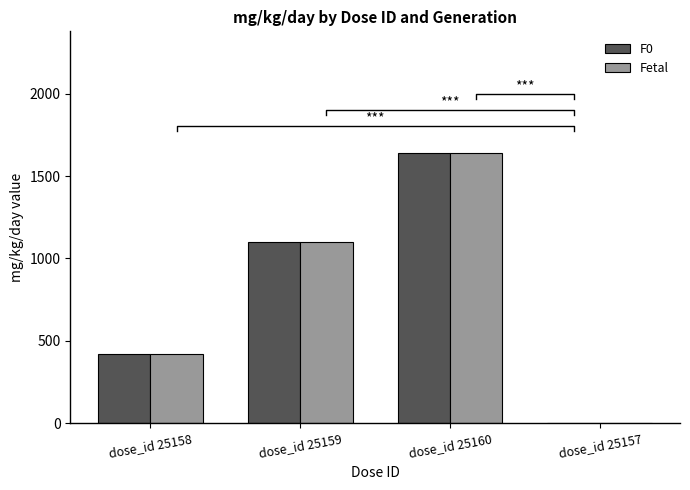

Count the F0 values in the range 420 to 1640.

3